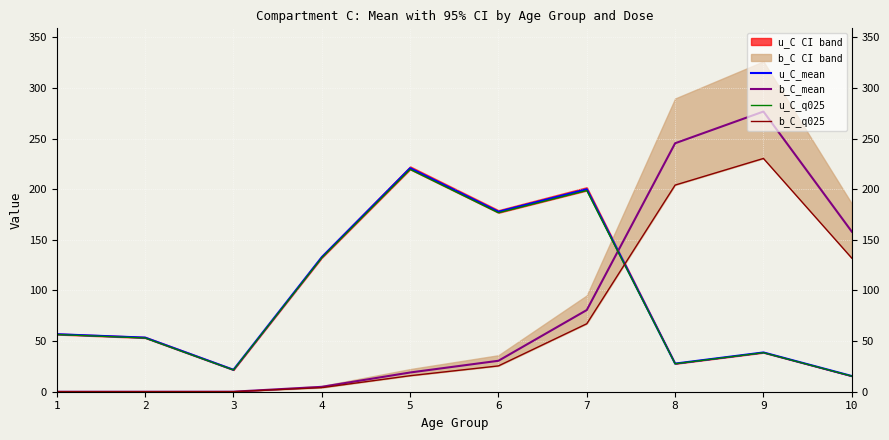

Reading left to right, list all the values displayed in this chart.

u_C_mean: 56.8	53.5	21.7	132.9	220.8	177.8	200.0	27.8	38.8	15.5
b_C_mean: 0.0	0.0	0.0	4.8	19.0	30.6	80.7	245.4	276.8	158.2
u_C_q025: 56.5	53.1	21.5	132.2	219.6	176.8	198.8	27.6	38.6	15.4
b_C_q025: 0.0	0.0	0.0	4.0	15.8	25.5	67.1	204.1	230.4	132.0